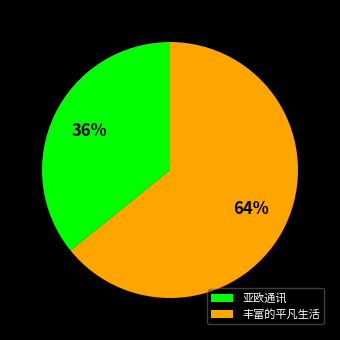

Which slice is the smallest?

亚欧通讯